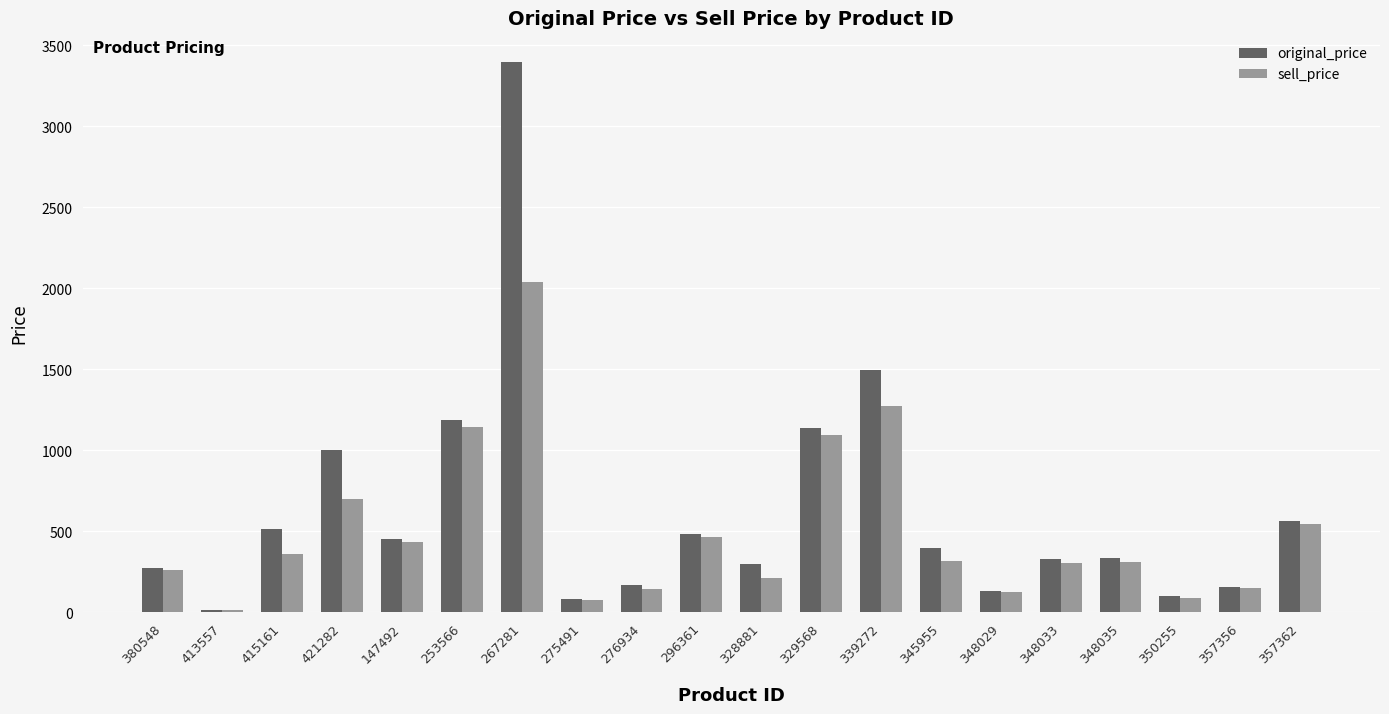

Which series has the largest range (max minus min)?

original_price